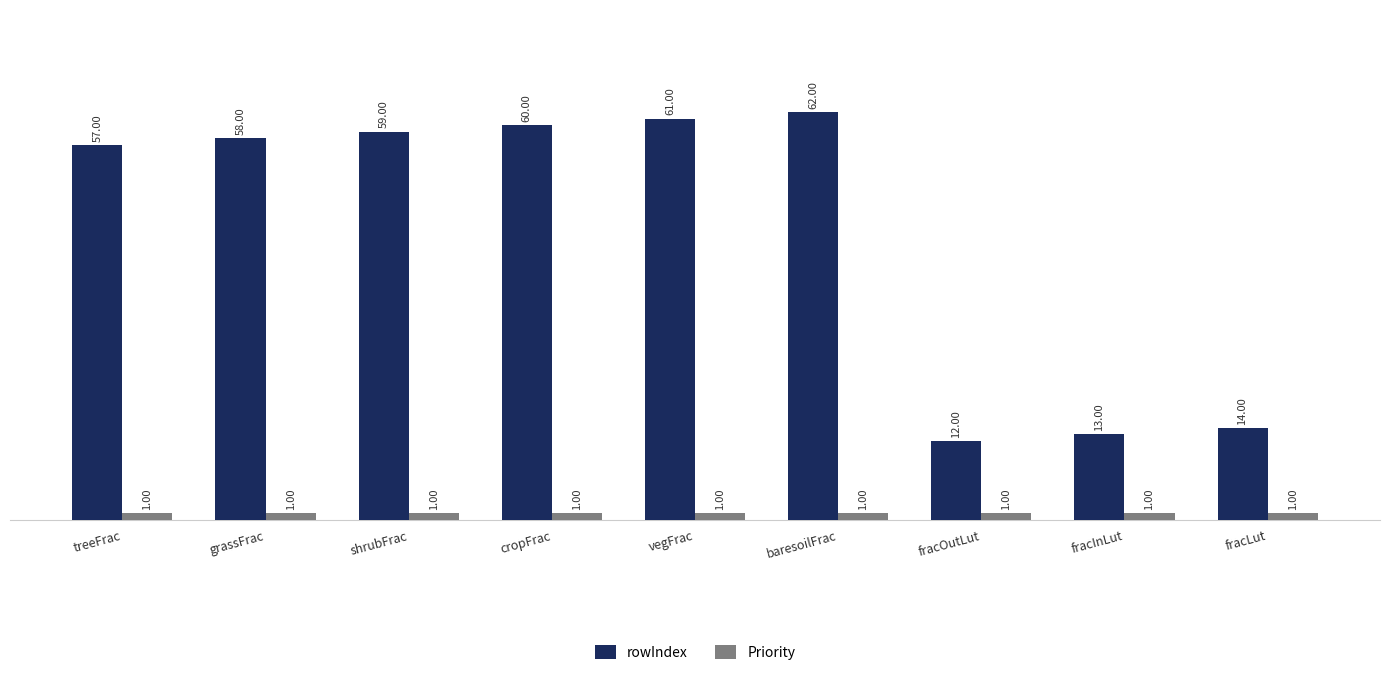

Are the bars grouped side by side (vs. stacked)?

Yes